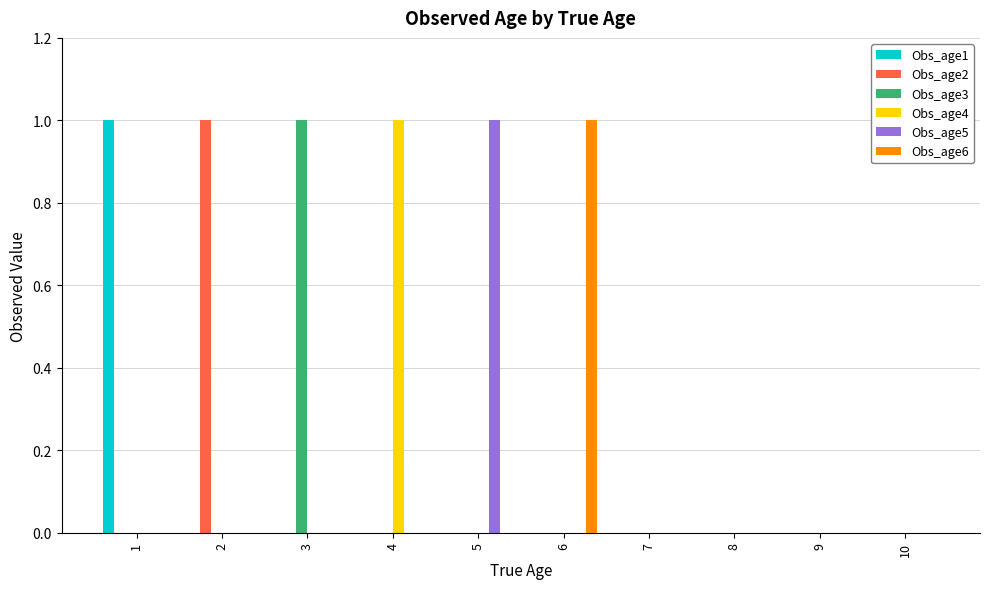

The value of Obs_age1 at 6 is 0. True or false?

True